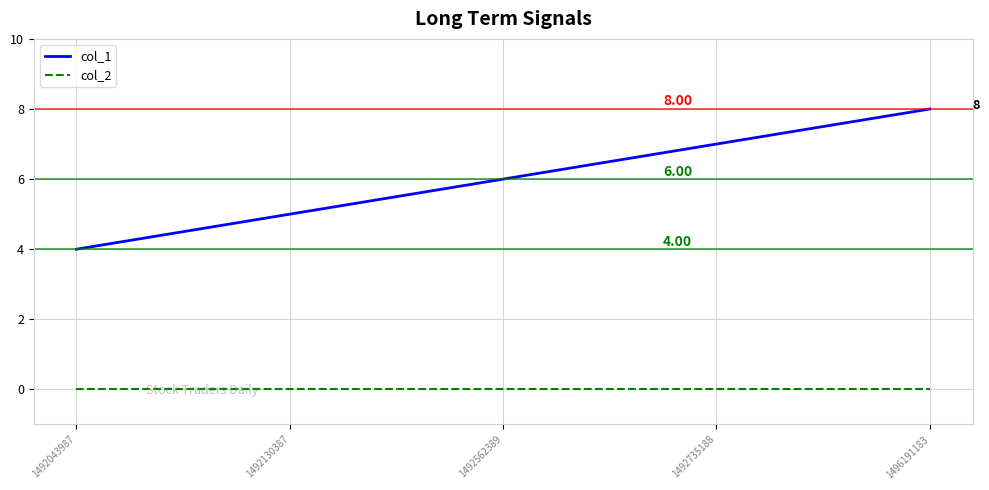

List the labels in order of col_1 value, largest first.

1496191183, 1492735188, 1492562389, 1492130387, 1492043987